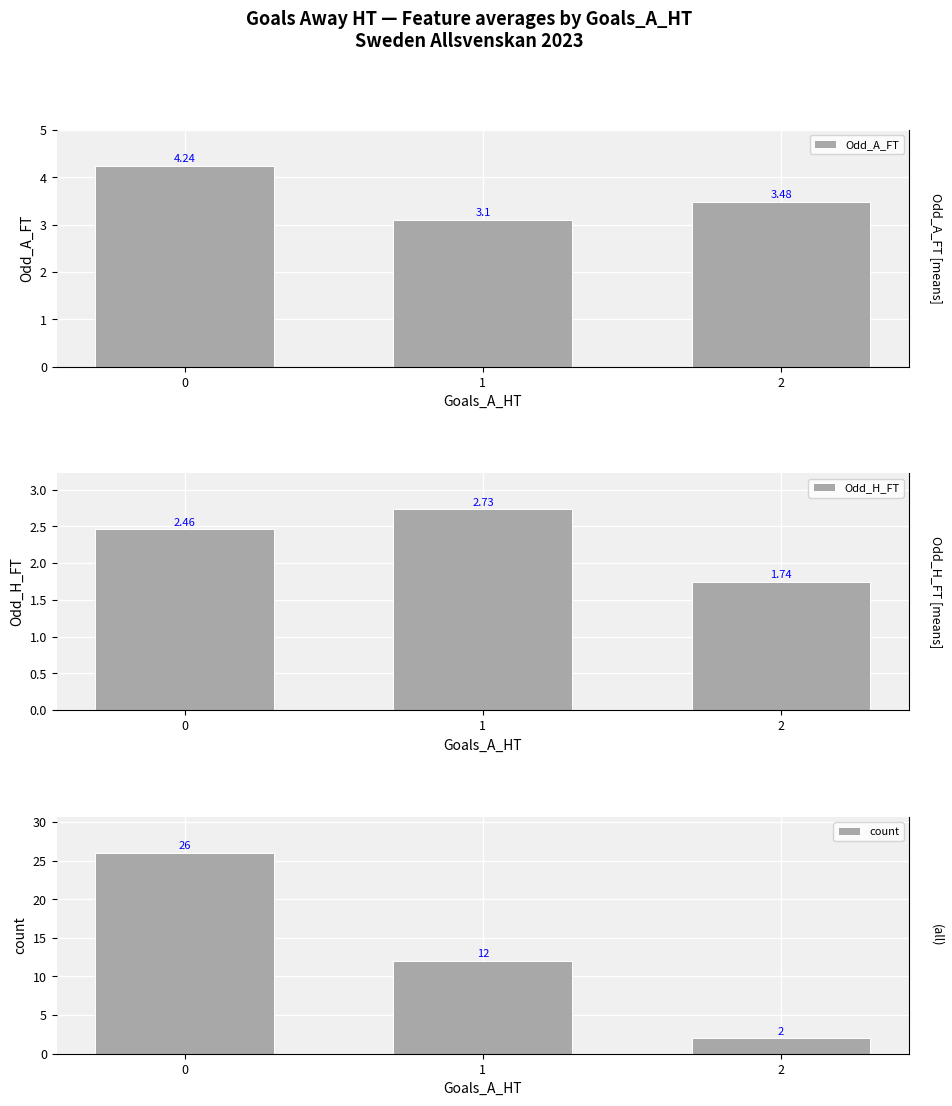

Is the value of count at 2 greater than the value of Odd_A_FT at 0?

No